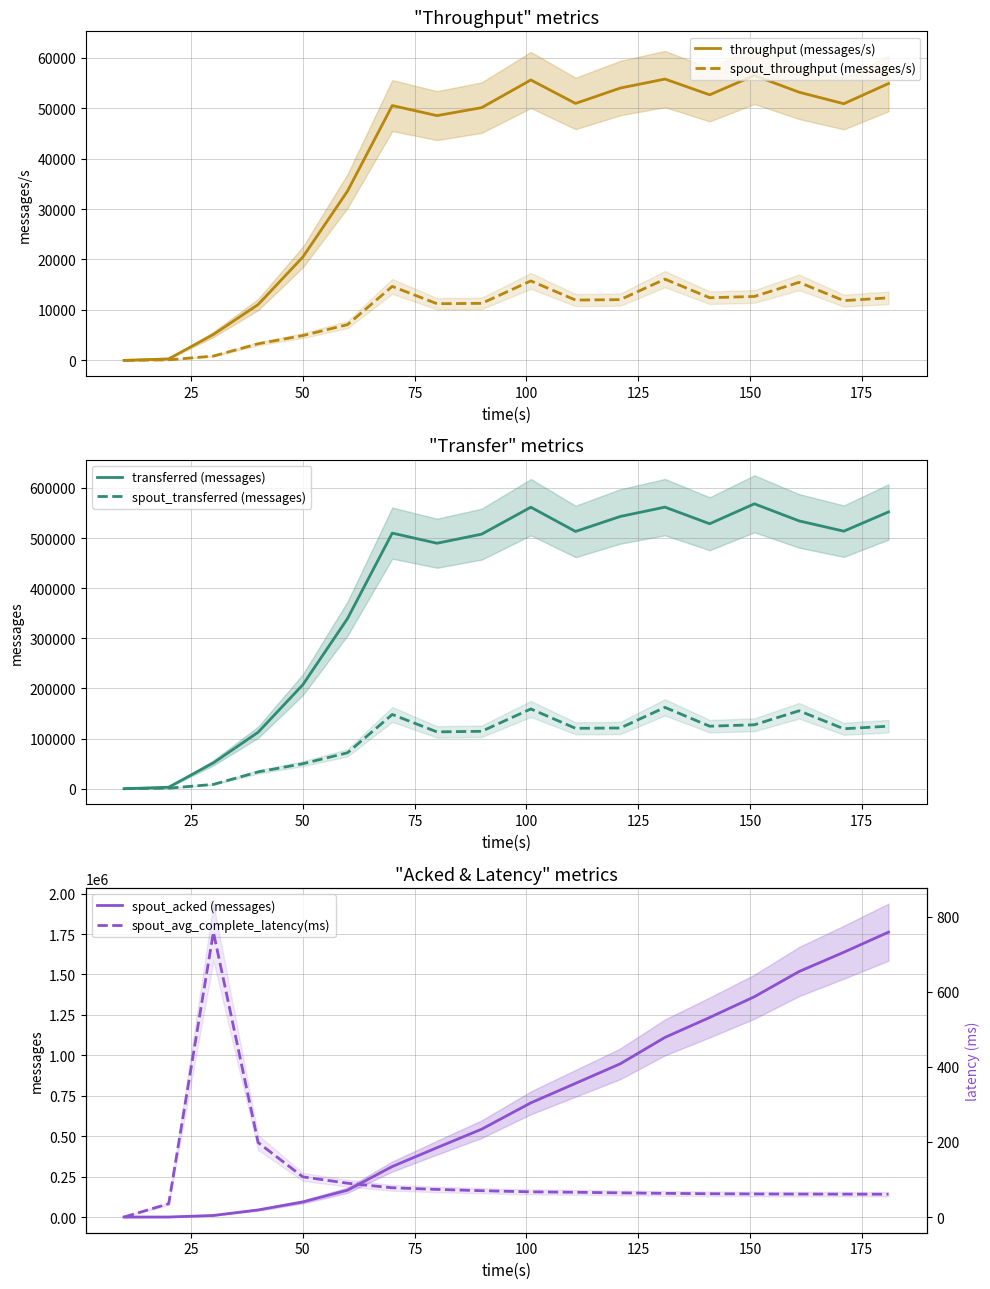

What is the highest value of the throughput (messages/s) series?

56468